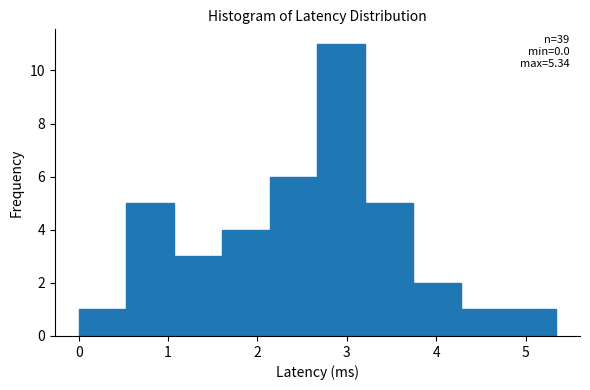

Which range on the x-axis has the tallest bar?

2.7 to 3.2